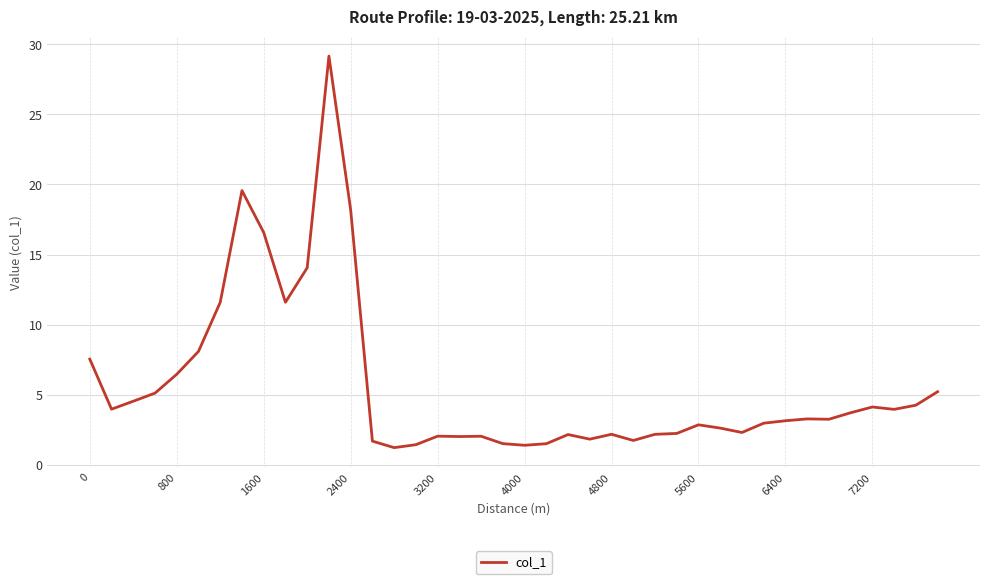

What is the maximum value shown in the chart?

29.1